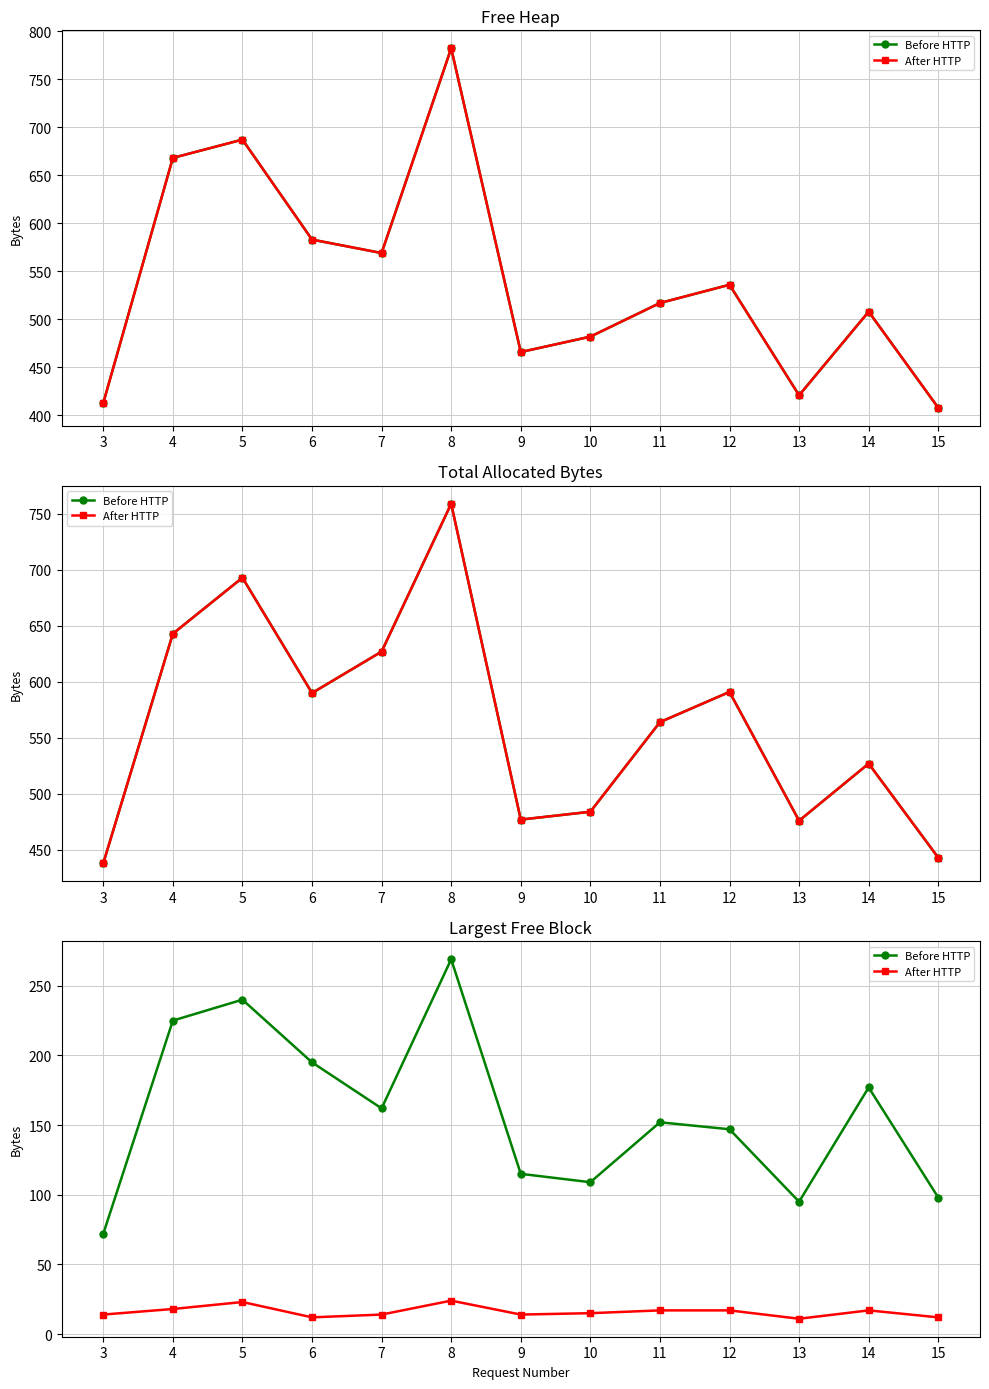

What is the lowest value of the Before HTTP series?

72